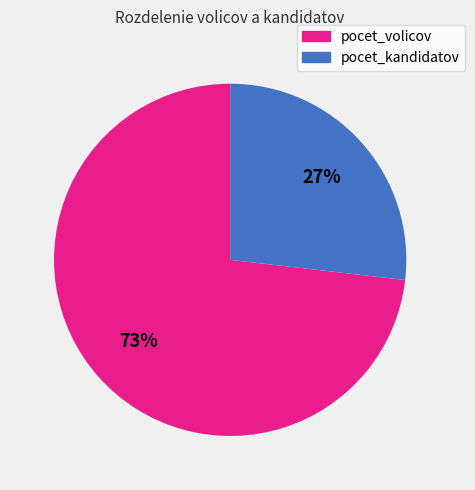

Which slice is the largest?

pocet_volicov